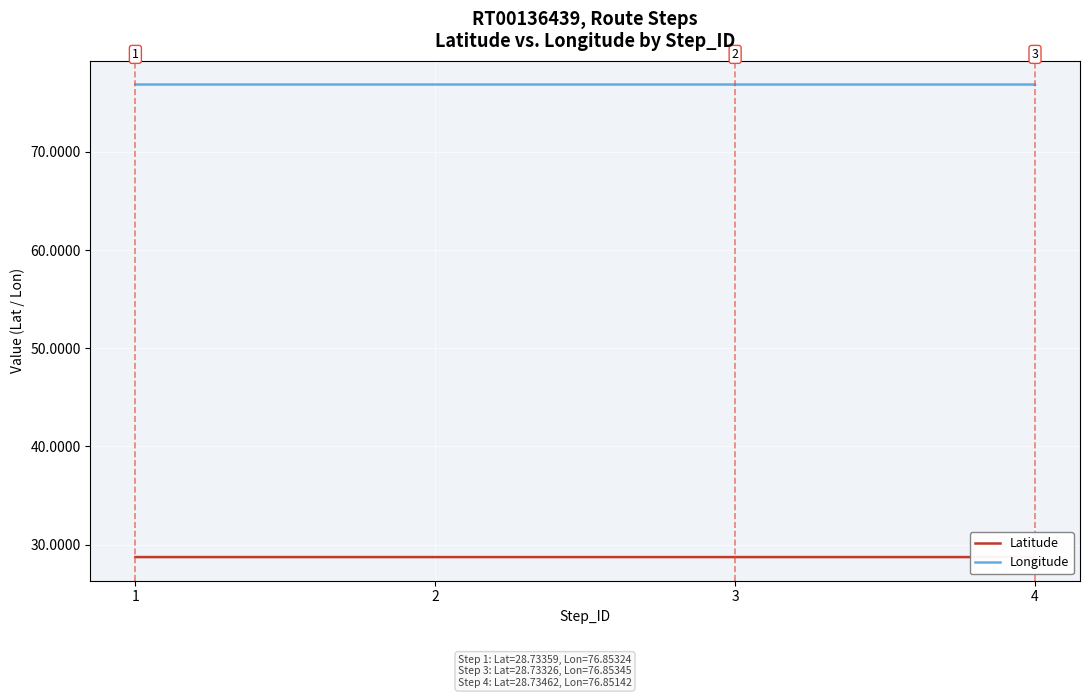

Is the value of Longitude at 2 greater than the value of Latitude at 4?

Yes